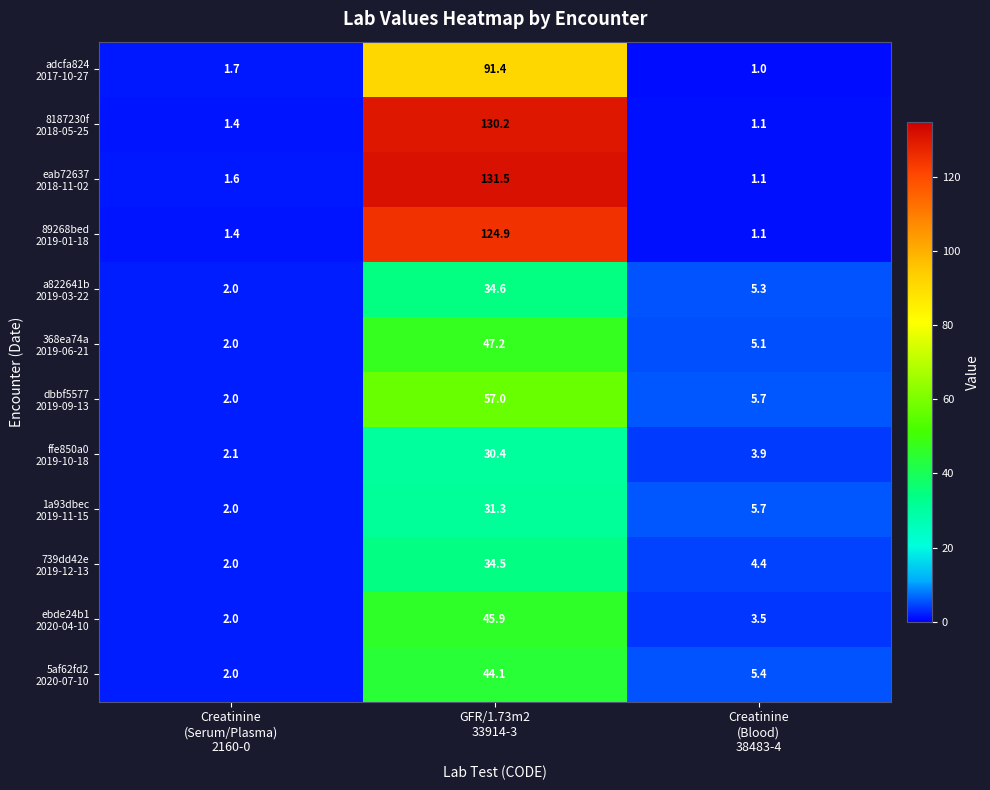

What is the smallest value displayed?

1.0